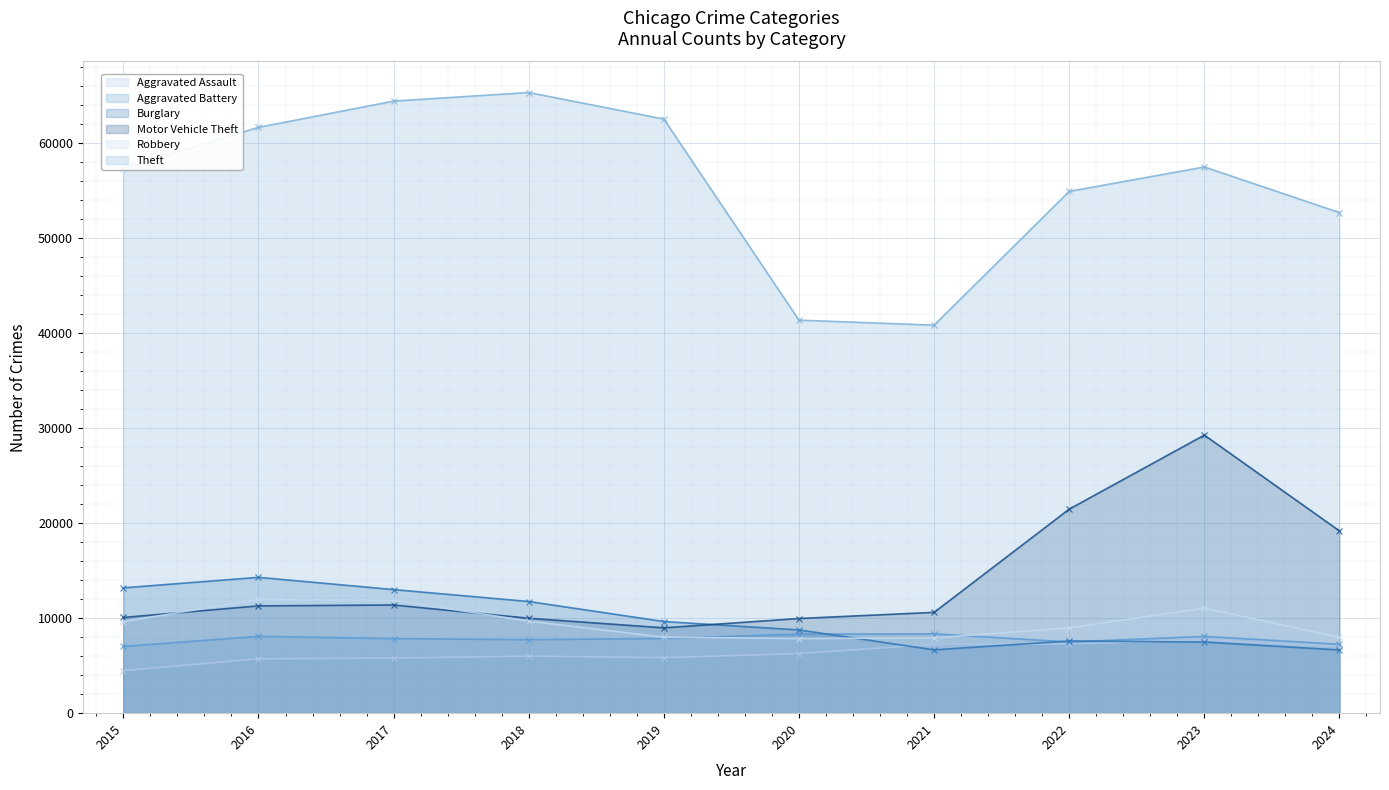

What is the approximate value of Aggravated Assault (line) at 2019?

5841